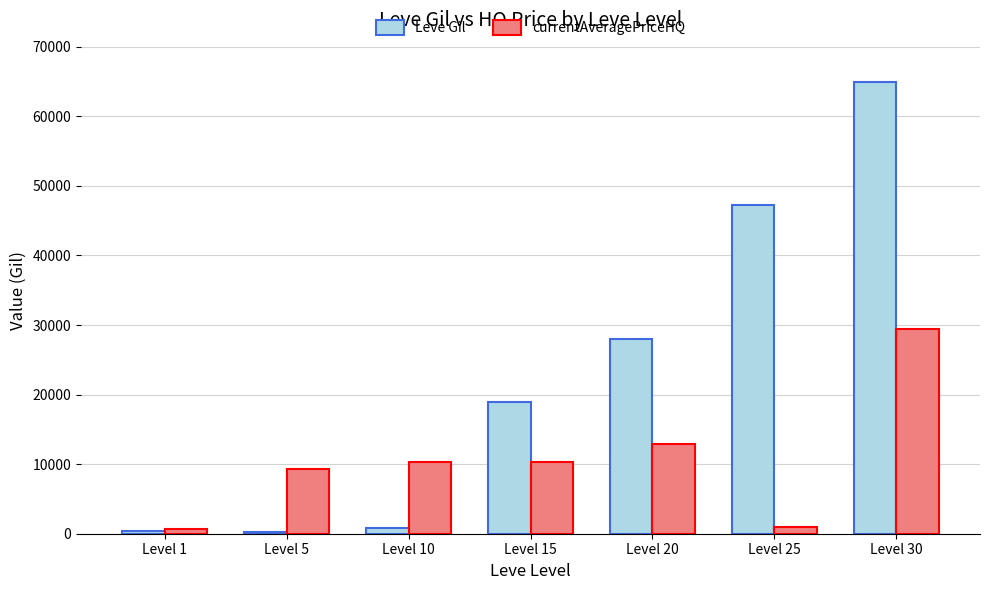

At Level 25, list the series in order from smallest to largest.

currentAveragePriceHQ, Leve Gil